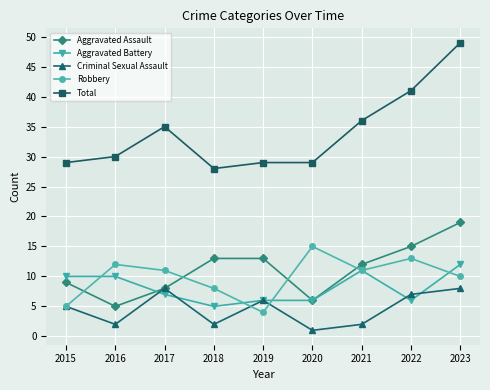

At which label is Aggravated Battery closest to 8?

2017